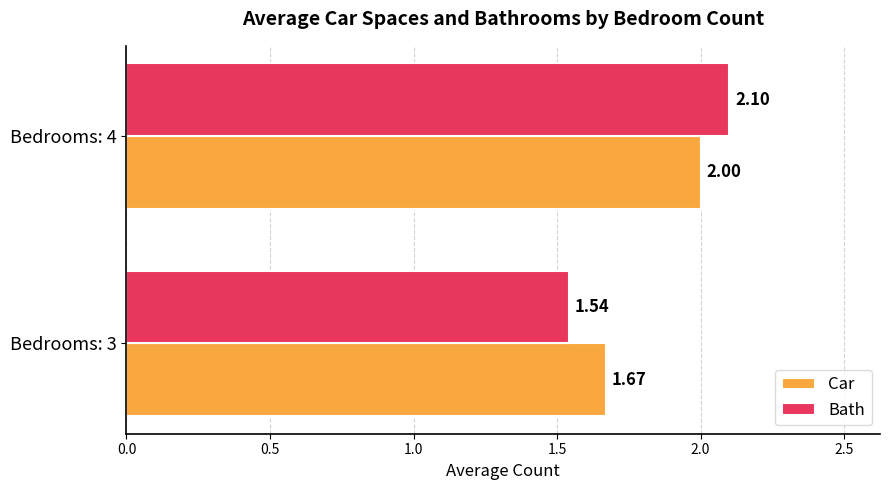

What is the sum of the Car values at Bedrooms: 4 and Bedrooms: 3?

3.7